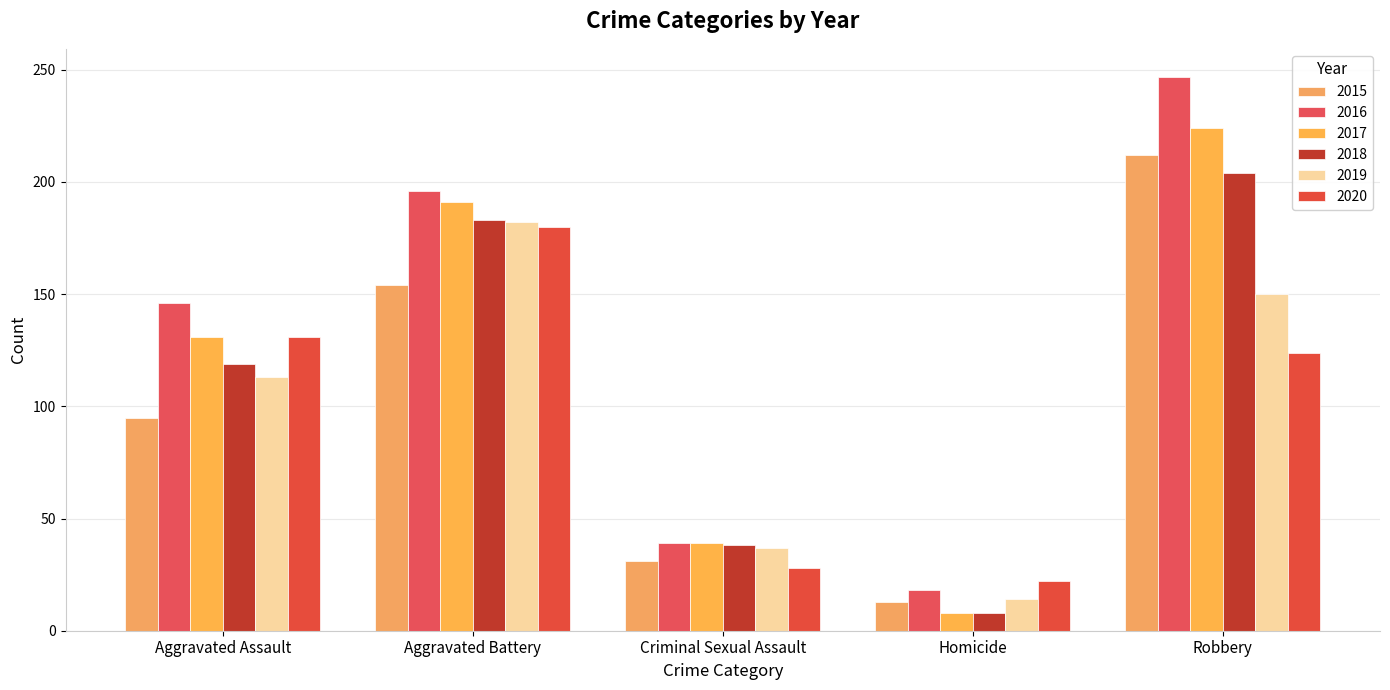

Is the value of 2017 at Robbery greater than the value of 2019 at Criminal Sexual Assault?

Yes